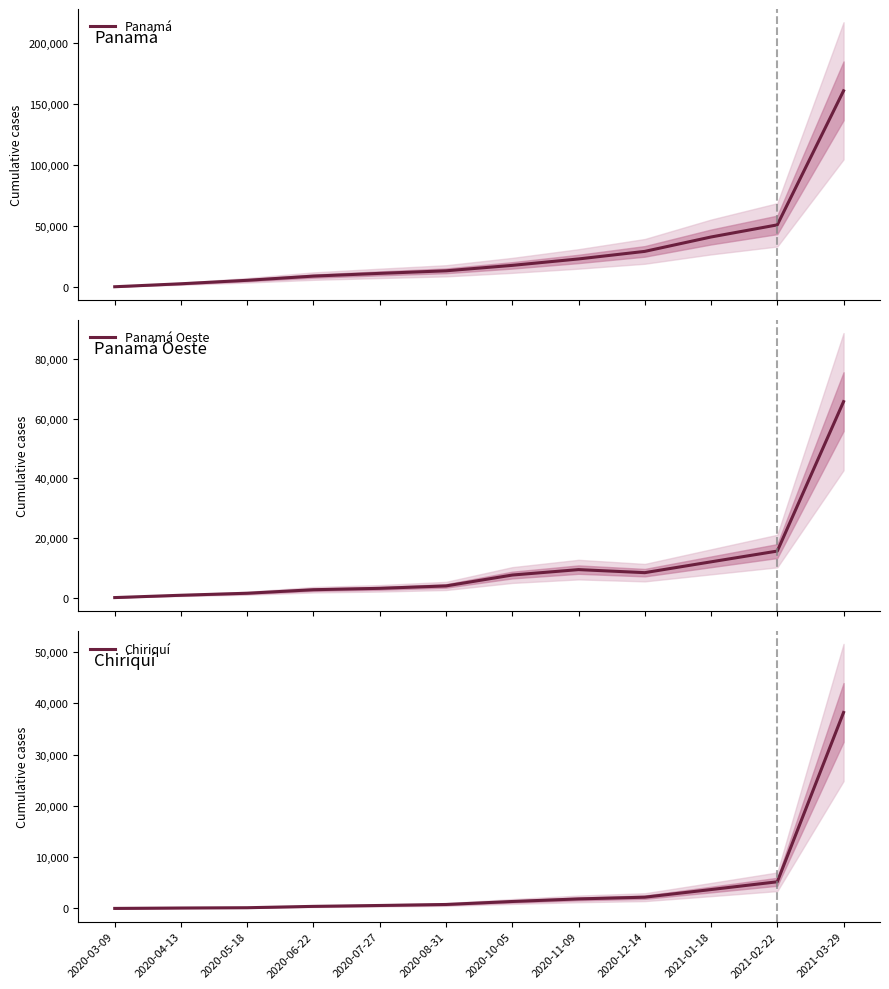

Reading left to right, extract all data points from this chart.

Panamá: 2020-03-09=0	2020-04-13=2434	2020-05-18=5277	2020-06-22=8714	2020-07-27=10952	2020-08-31=13049	2020-10-05=17504	2020-11-09=22769	2020-12-14=28959	2021-01-18=40743	2021-02-22=50671	2021-03-29=160452
Panamá Oeste: 2020-03-09=0	2020-04-13=780	2020-05-18=1453	2020-06-22=2636	2020-07-27=3101	2020-08-31=3906	2020-10-05=7558	2020-11-09=9378	2020-12-14=8356	2021-01-18=11984	2021-02-22=15593	2021-03-29=65695
Chiriquí: 2020-03-09=0	2020-04-13=79	2020-05-18=135	2020-06-22=399	2020-07-27=573	2020-08-31=767	2020-10-05=1349	2020-11-09=1853	2020-12-14=2189	2021-01-18=3678	2021-02-22=5193	2021-03-29=38214